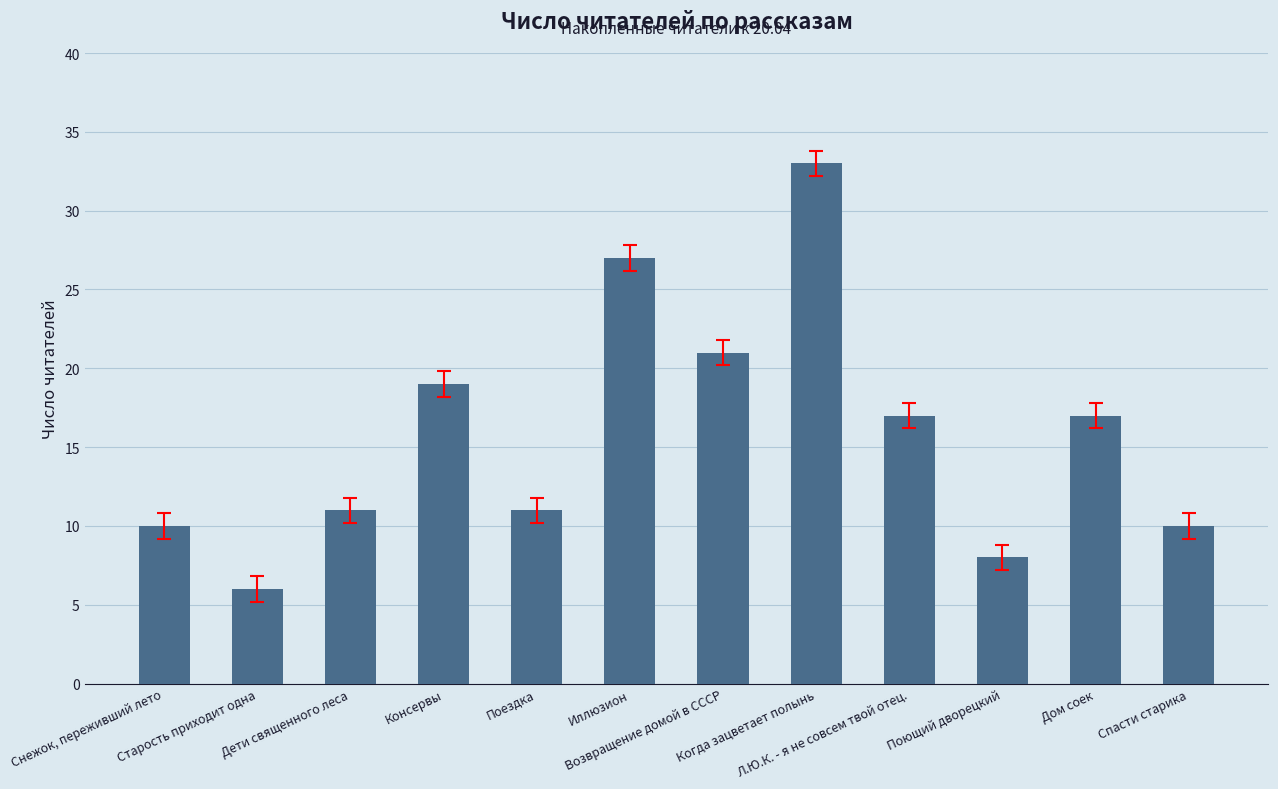

What position from the left is Дом соек?

11